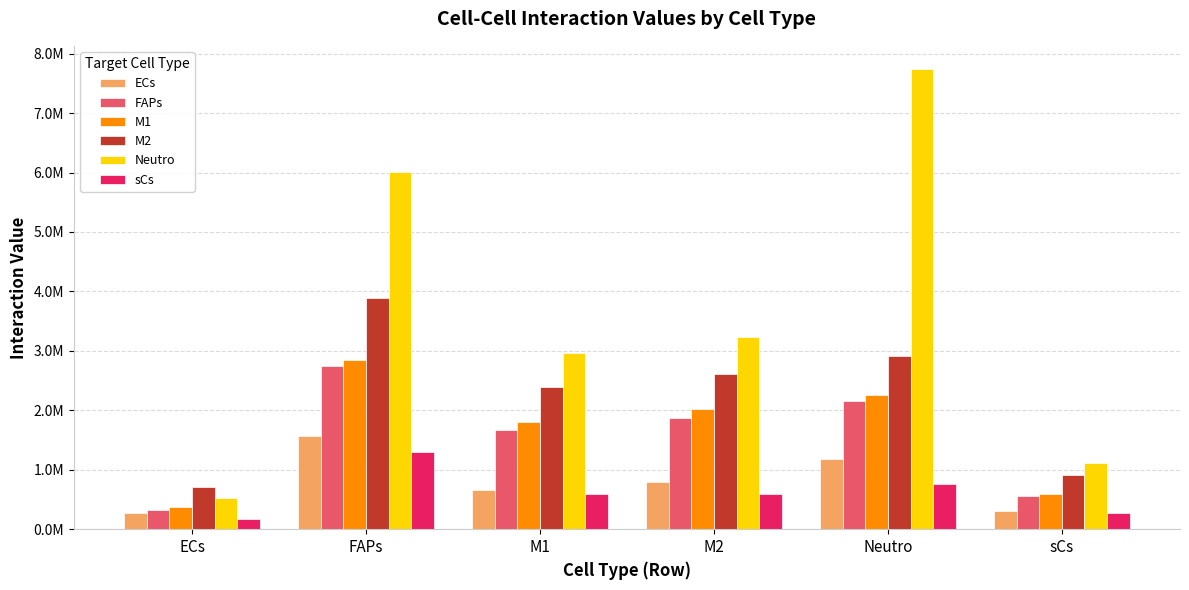

What are all the series names shown in the legend?

ECs, FAPs, M1, M2, Neutro, sCs